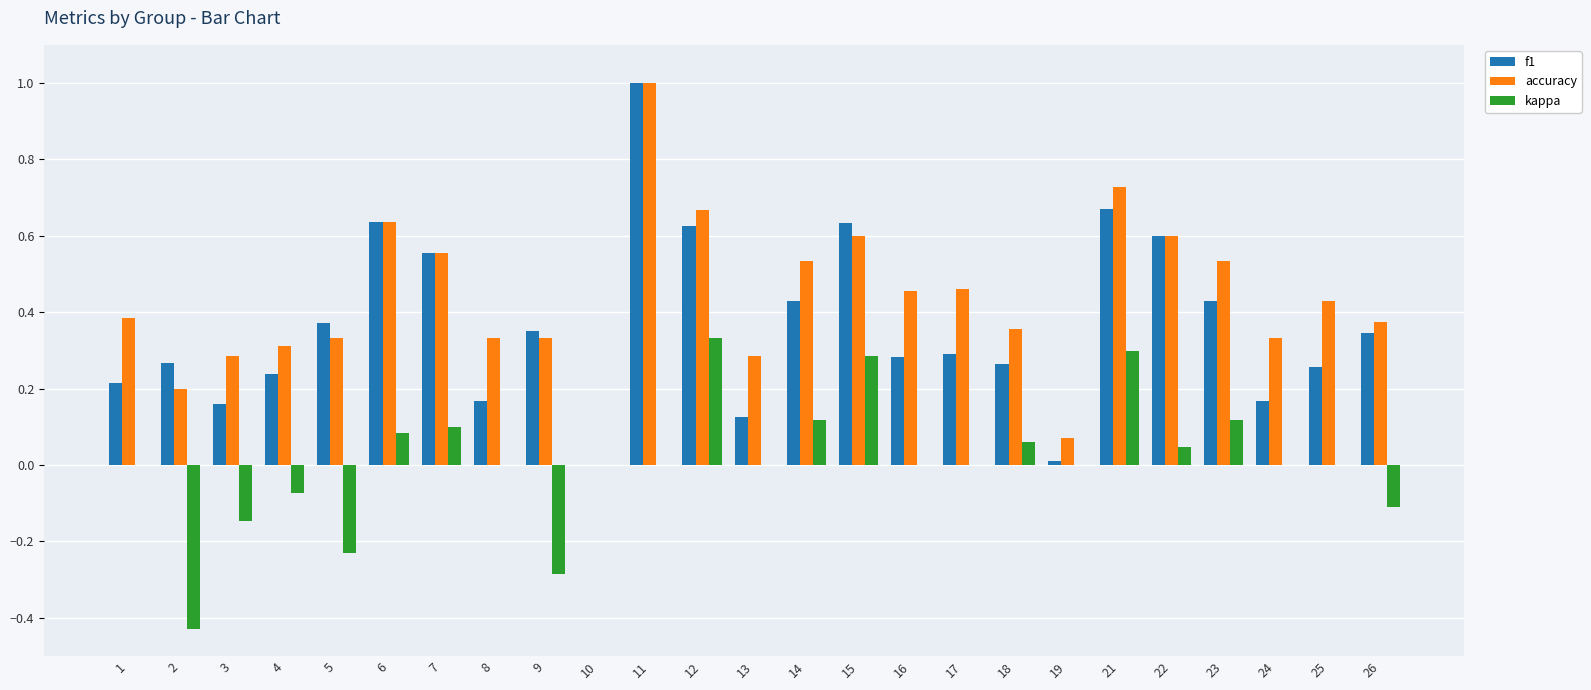

The value of f1 at 2 is 0.3. True or false?

True